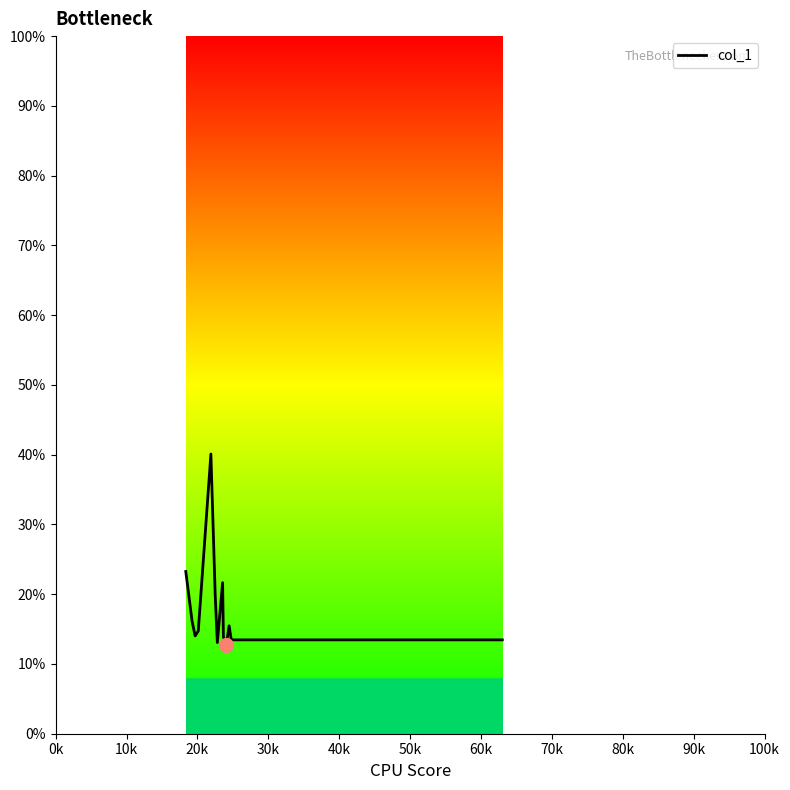

What is the greatest value displayed?

40.1